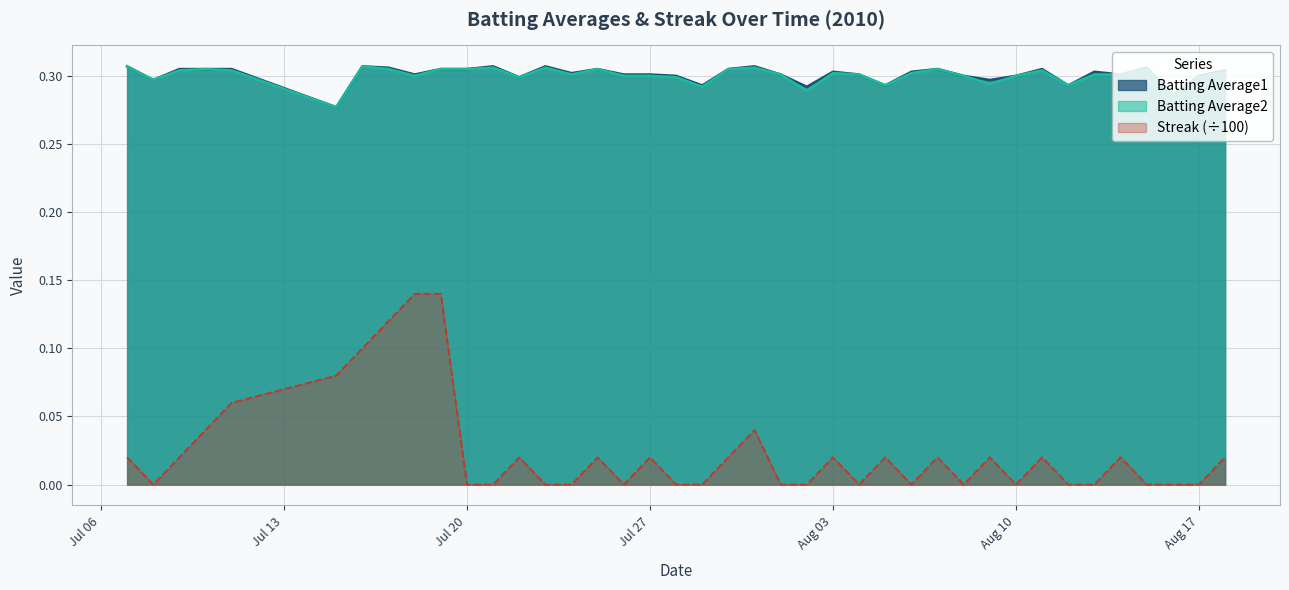

At how many categories does at least one series exceed 0?

40